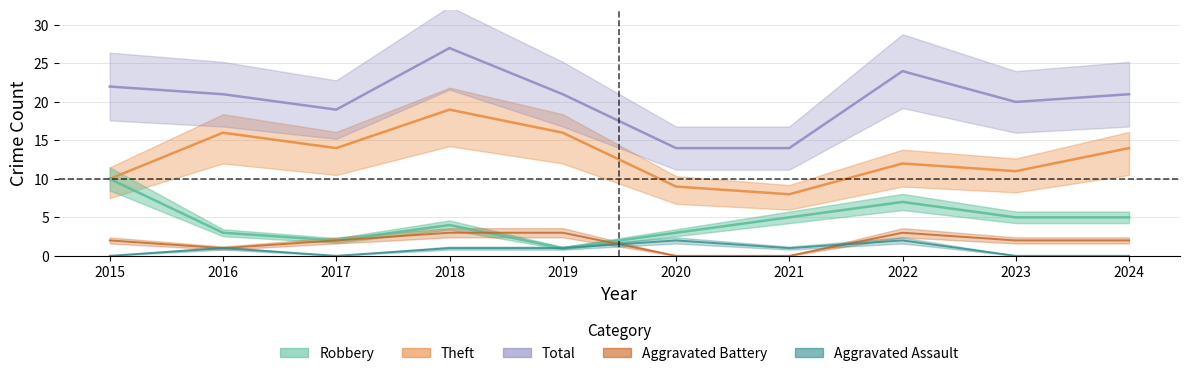

The value of Robbery at 2019 is 1. True or false?

True